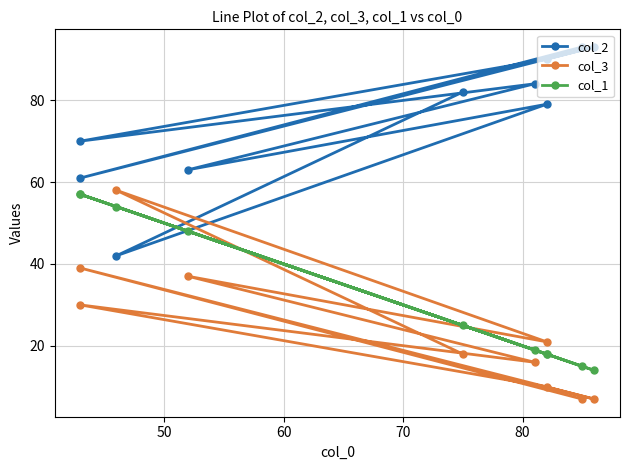

At how many categories does at least one series exceed 89?

3